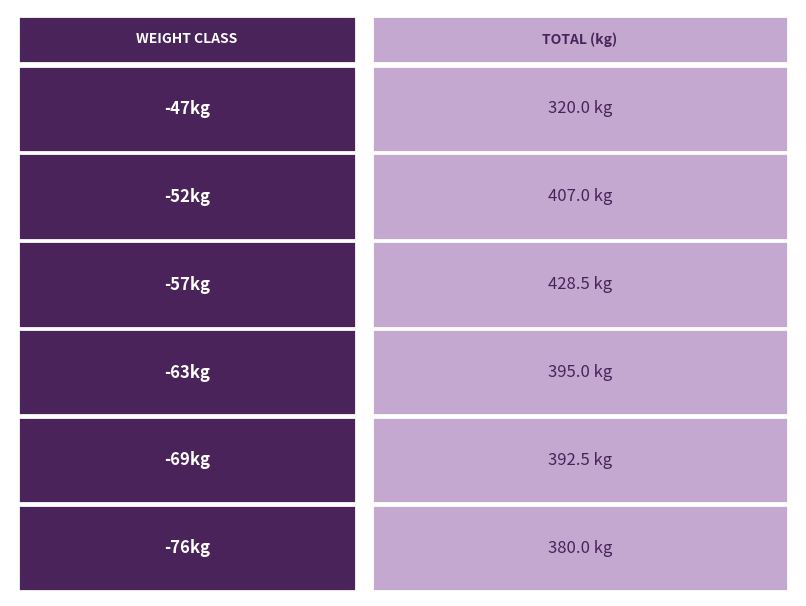

Which has a higher value, -76kg or -57kg?

-57kg